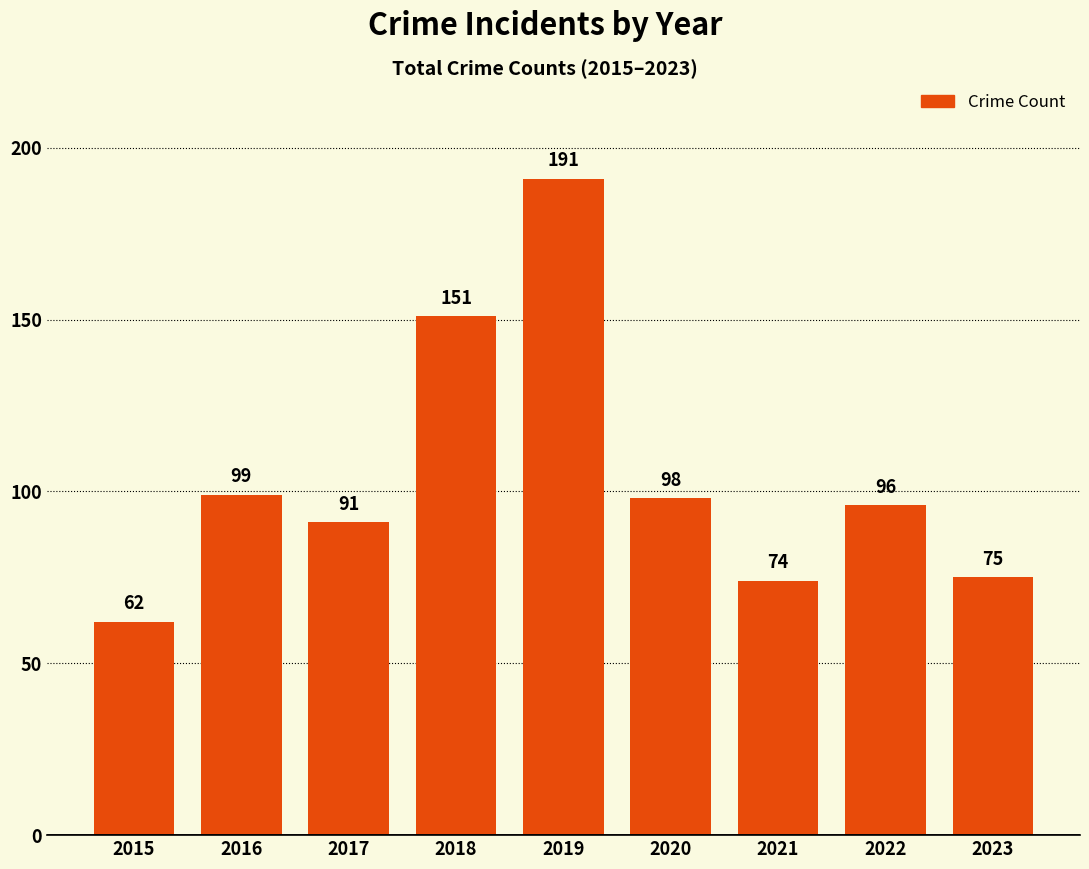

Count the number of categories in the chart.

9